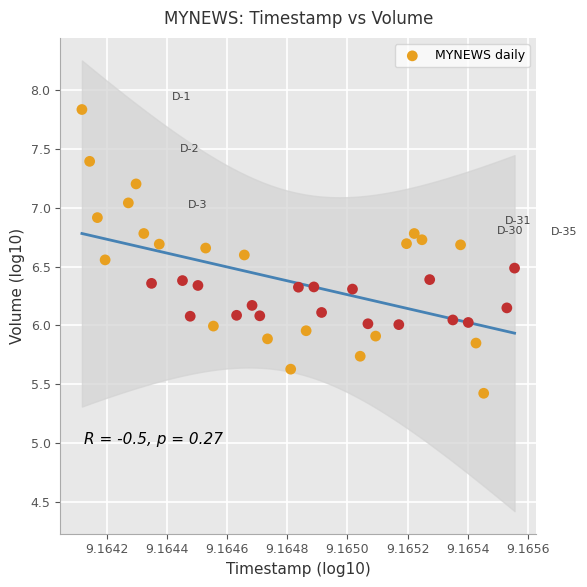

How many points are shown in the scatter plot?

40